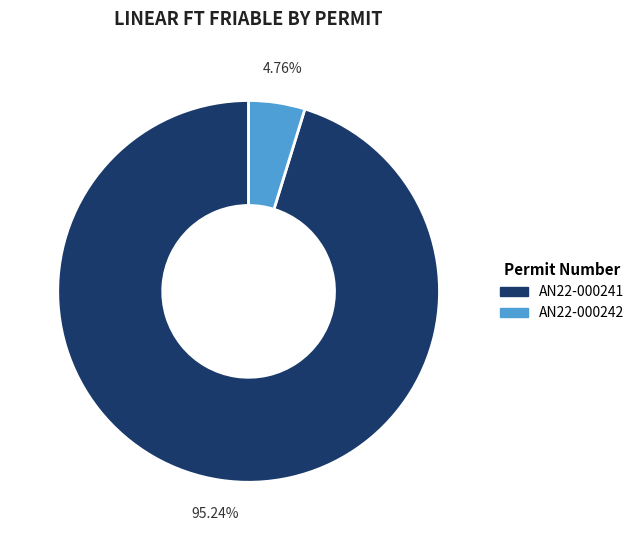

Count the number of slices in the pie.

2